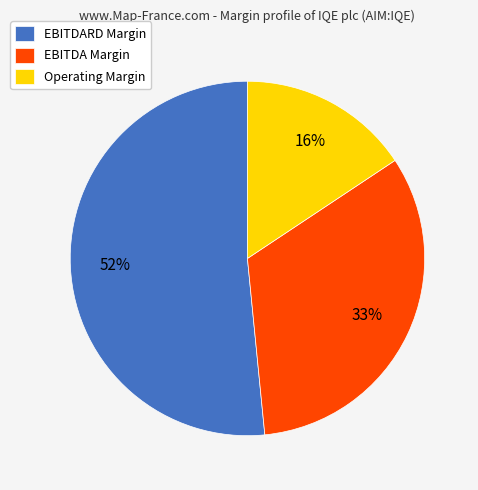

Is there a majority slice in this chart?

Yes